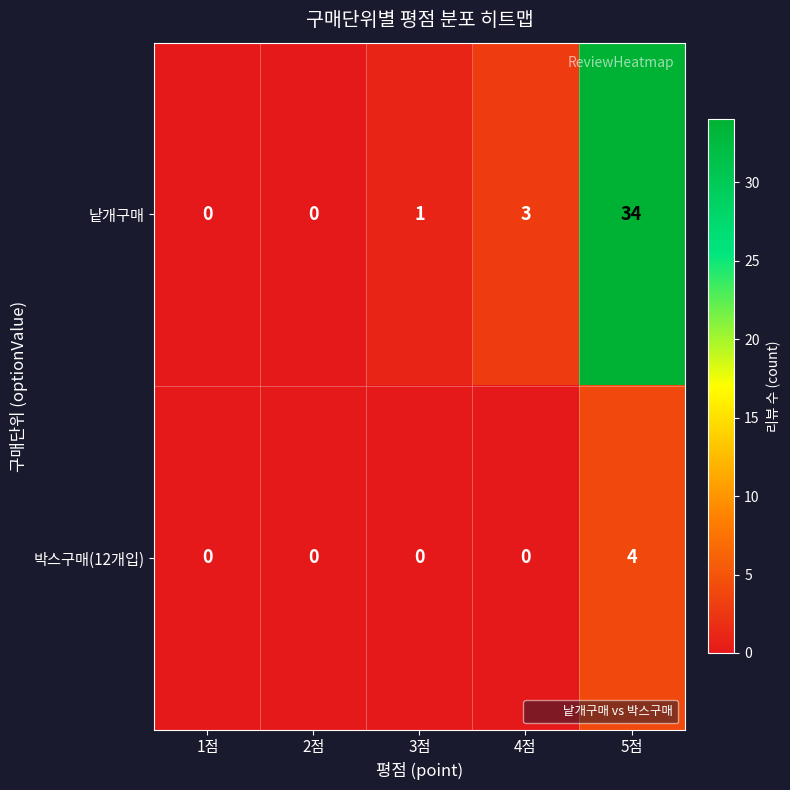

Count the number of categories in the chart.

5